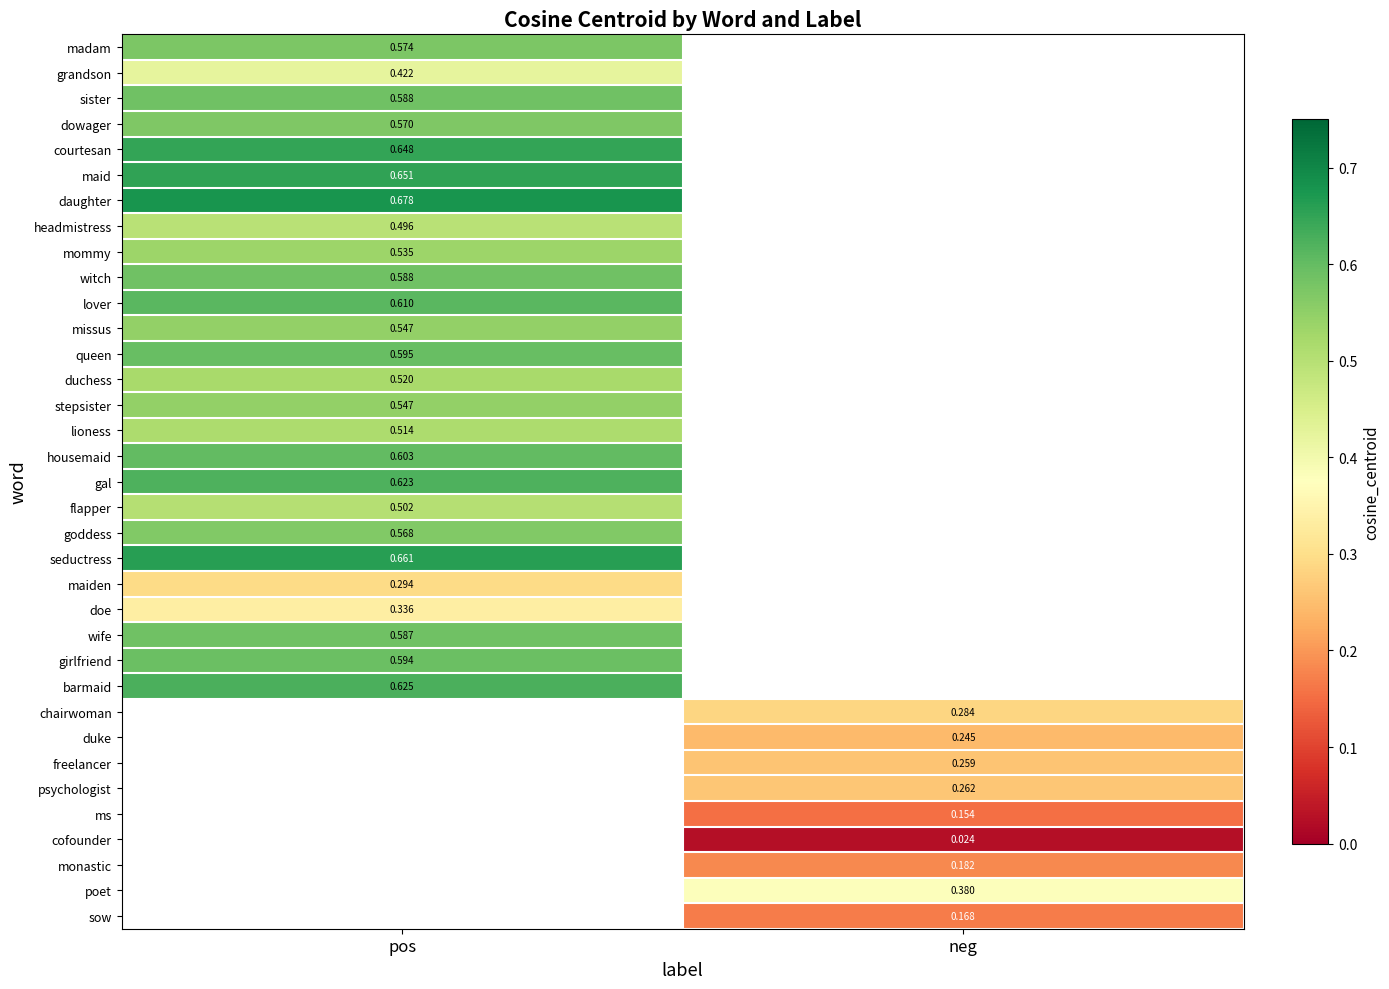

Which label corresponds to the smallest value in the chart?

neg